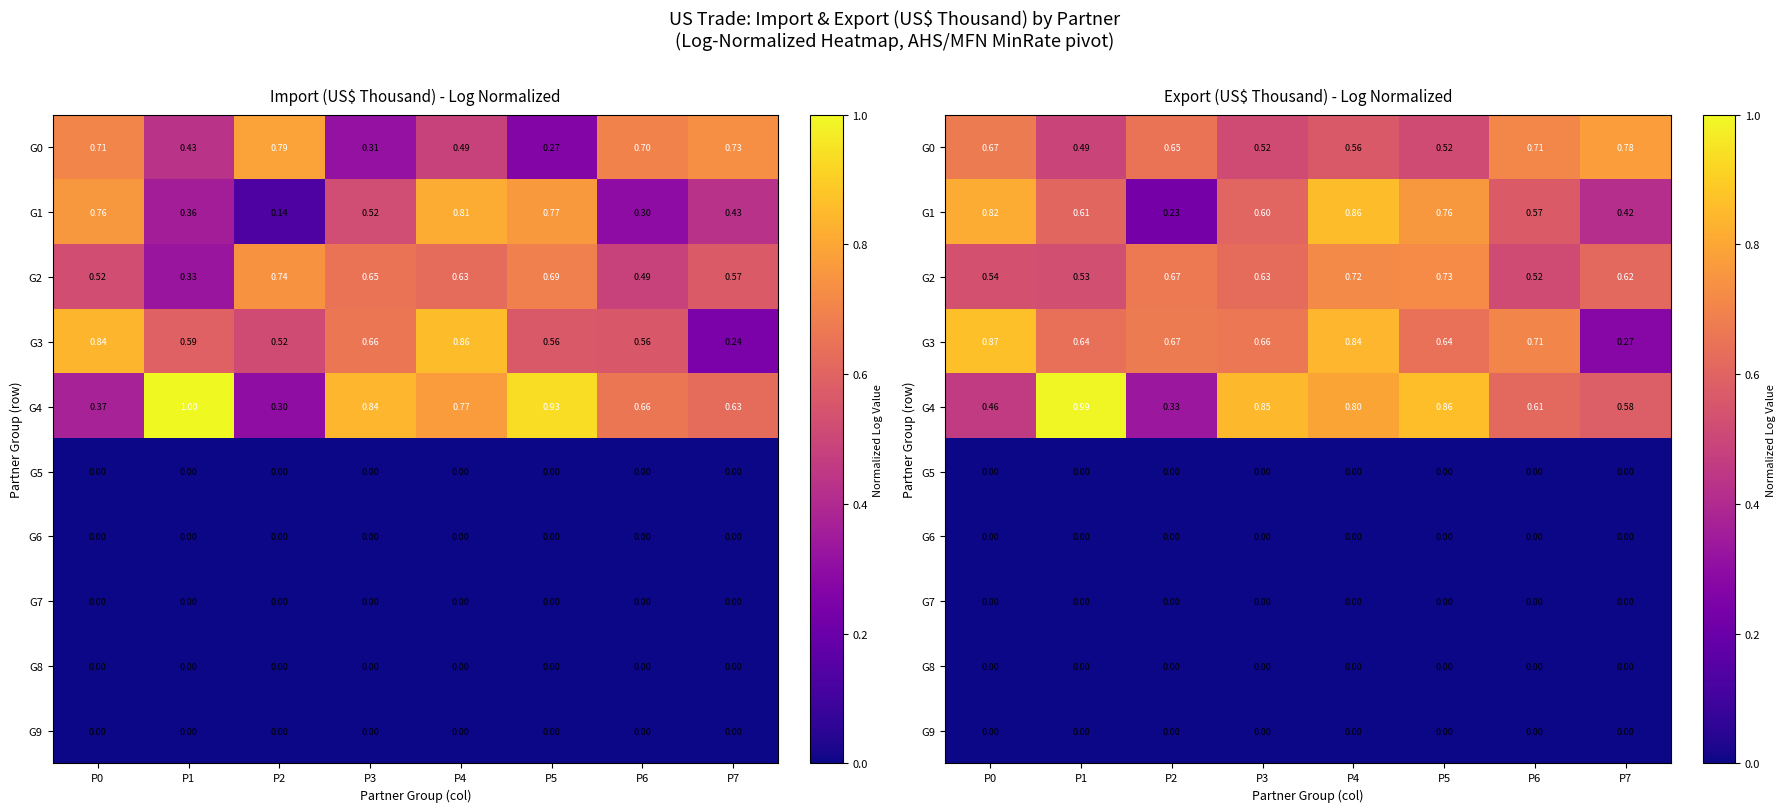

Which has a higher value, P4 or P7?

P7